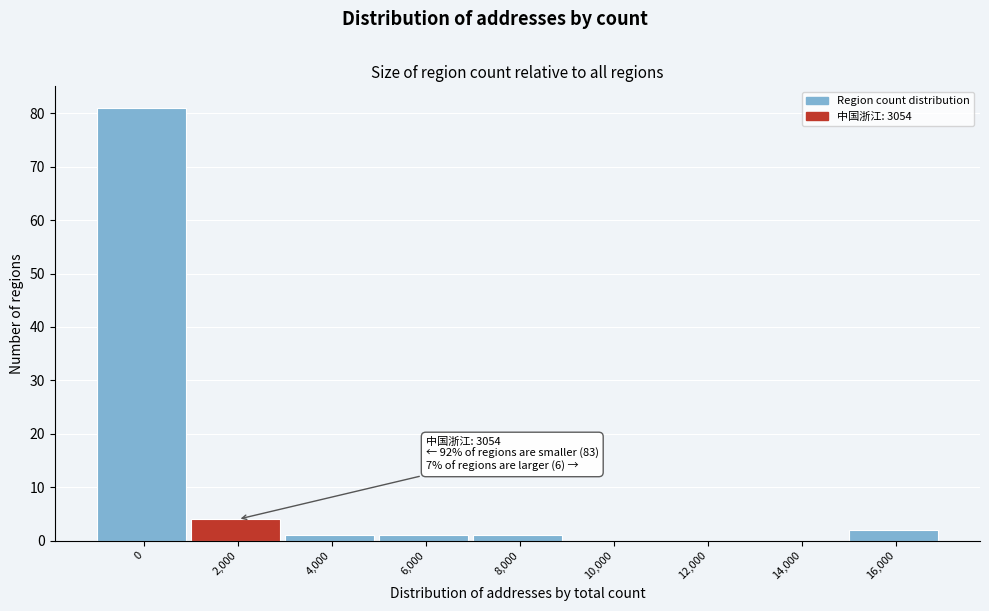

Reading right to left, extract all data points from this chart.

16,000=2	14,000=0	12,000=0	10,000=0	8,000=1	6,000=1	4,000=1	2,000=4	0=81